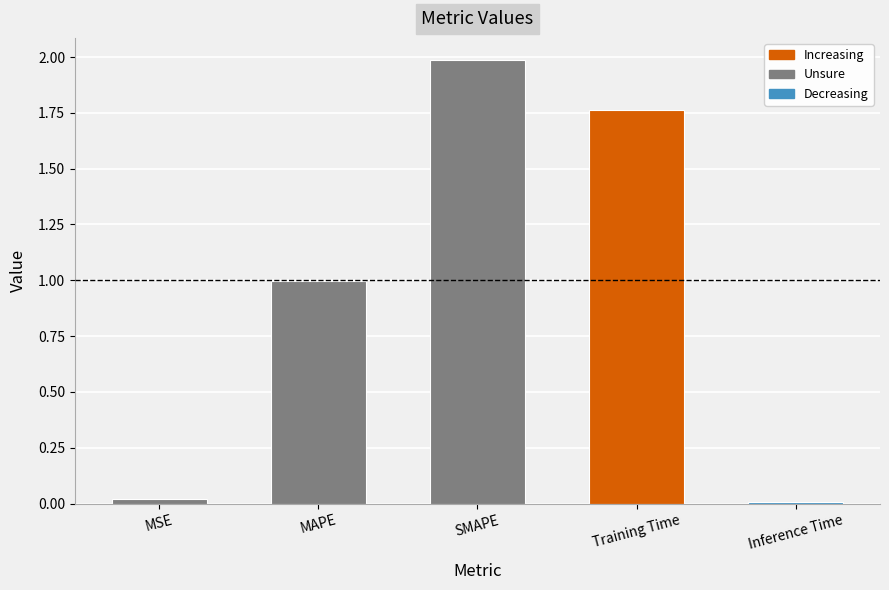

What is the label of the 2nd bar from the right?

Training Time